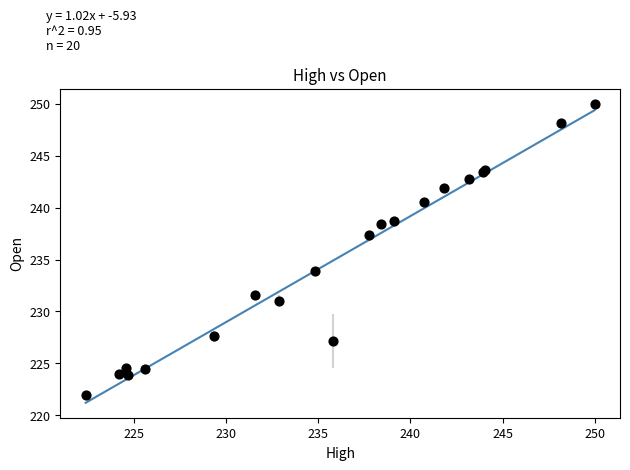

What Y value in the scatter plot is closest to 235?

233.9